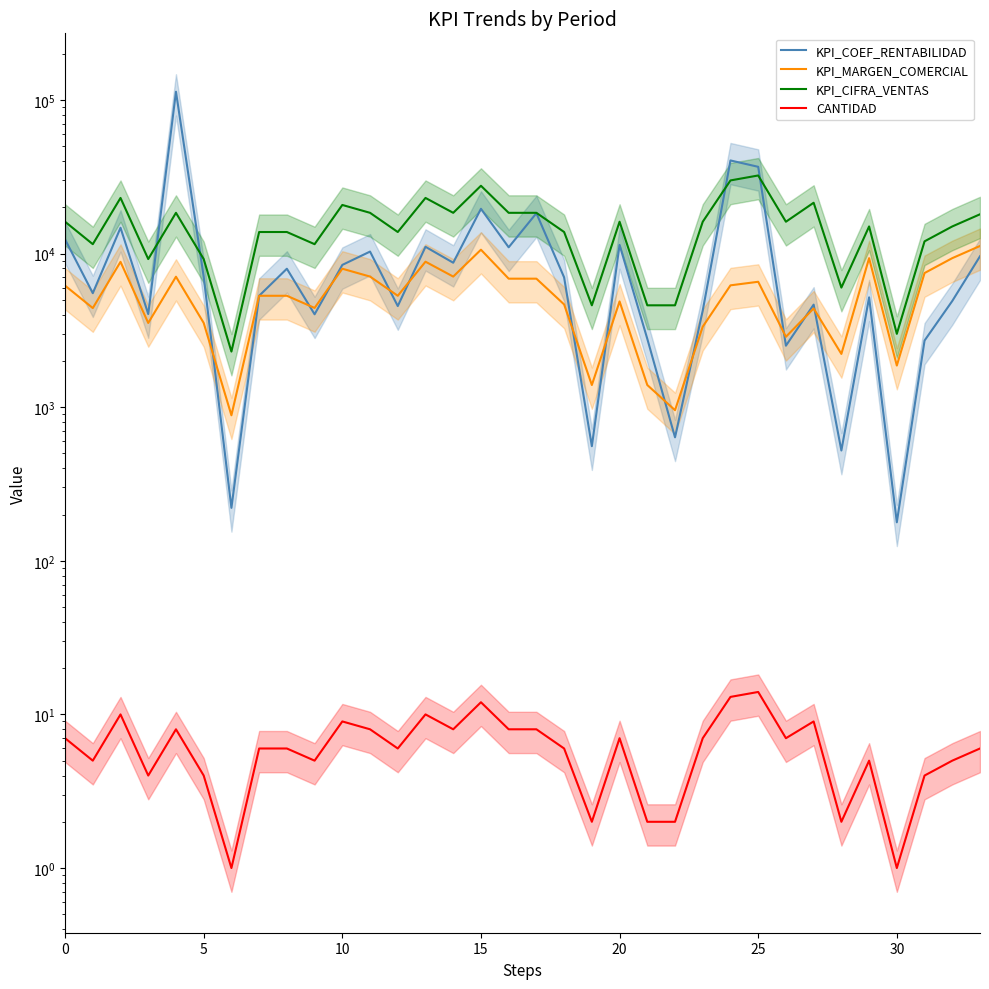

Which series has the largest range (max minus min)?

KPI_COEF_RENTABILIDAD